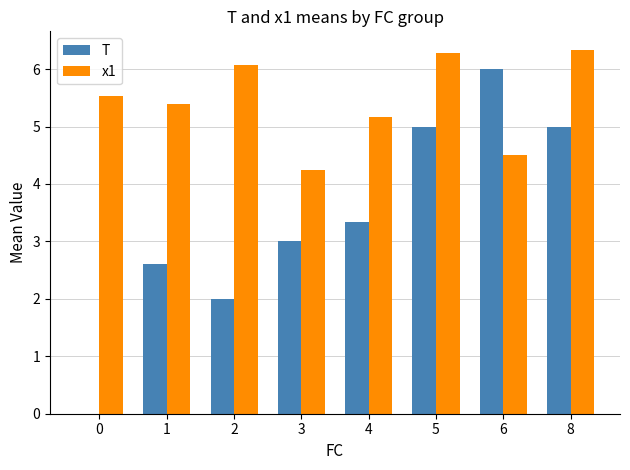

How many groups of bars are there?

8